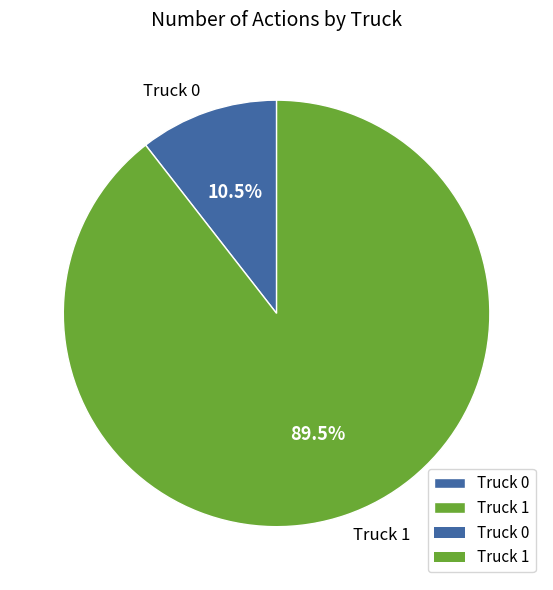

Rank the categories by value from lowest to highest.

Truck 0, Truck 1